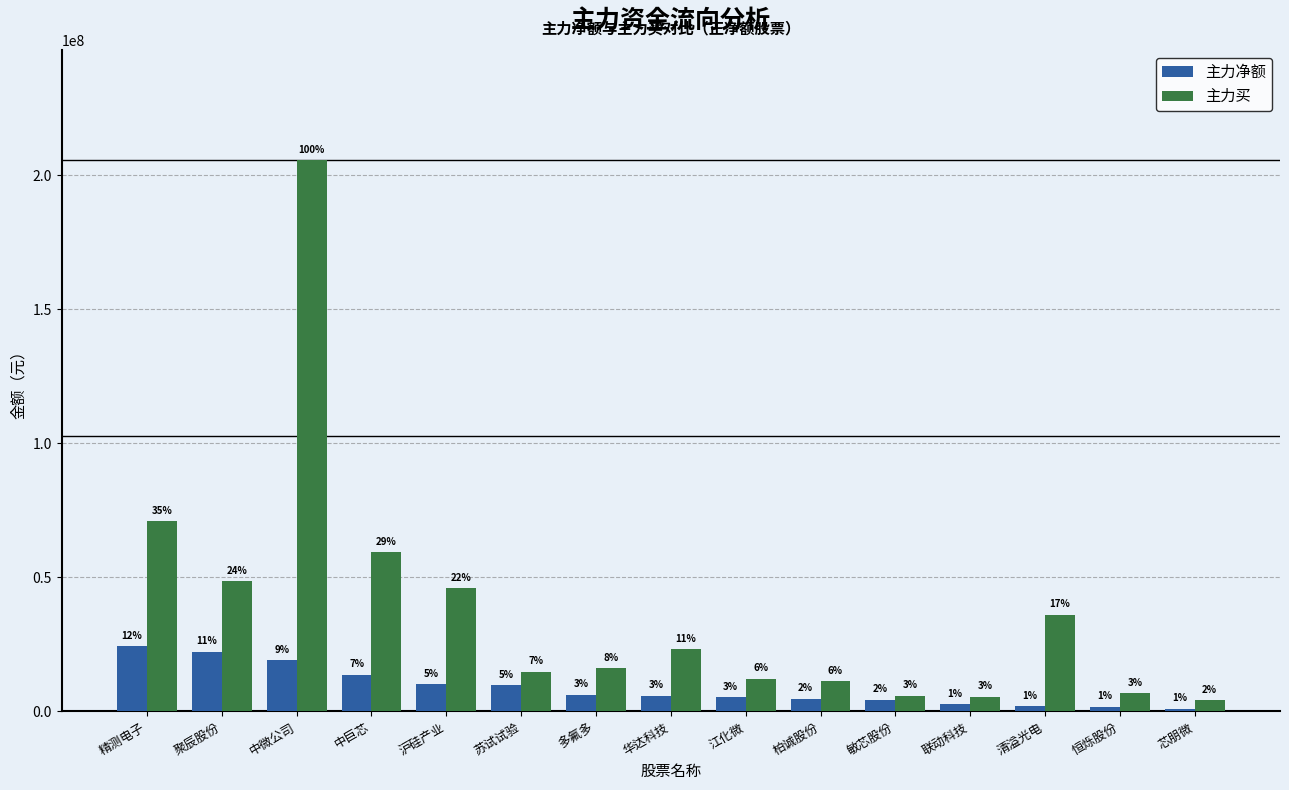

What are all the series names shown in the legend?

主力净额, 主力买